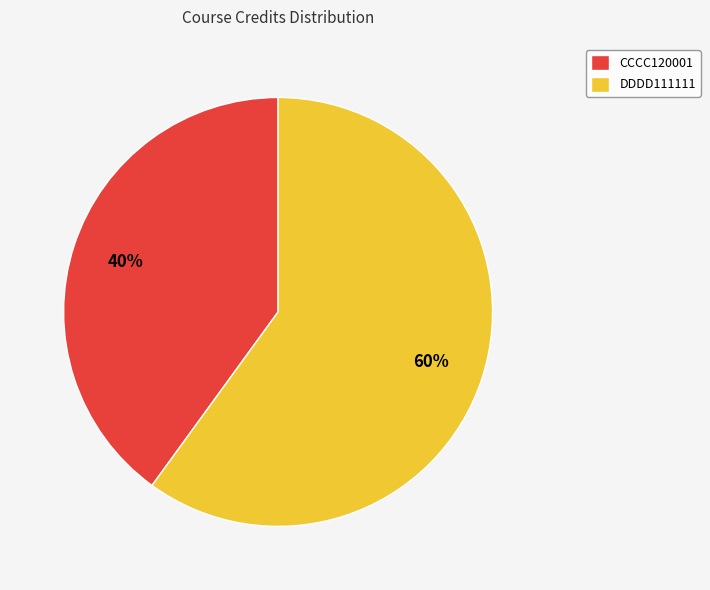

The CCCC120001 slice represents 40% of the pie. True or false?

True